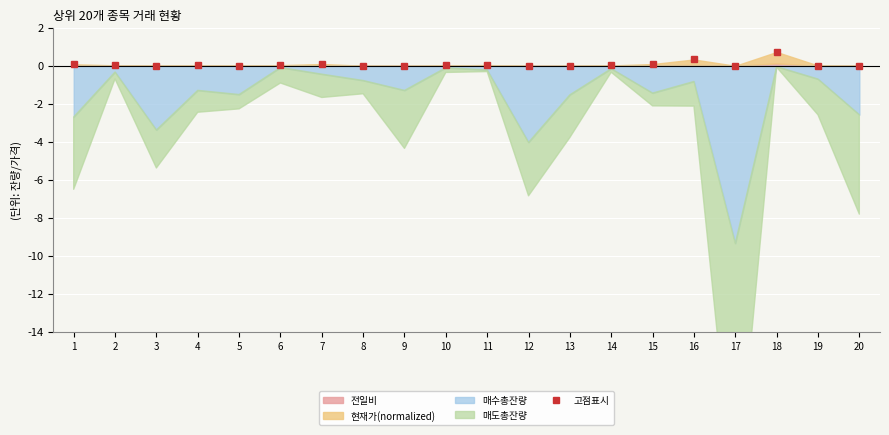

Which label corresponds to the largest value in the chart?

18